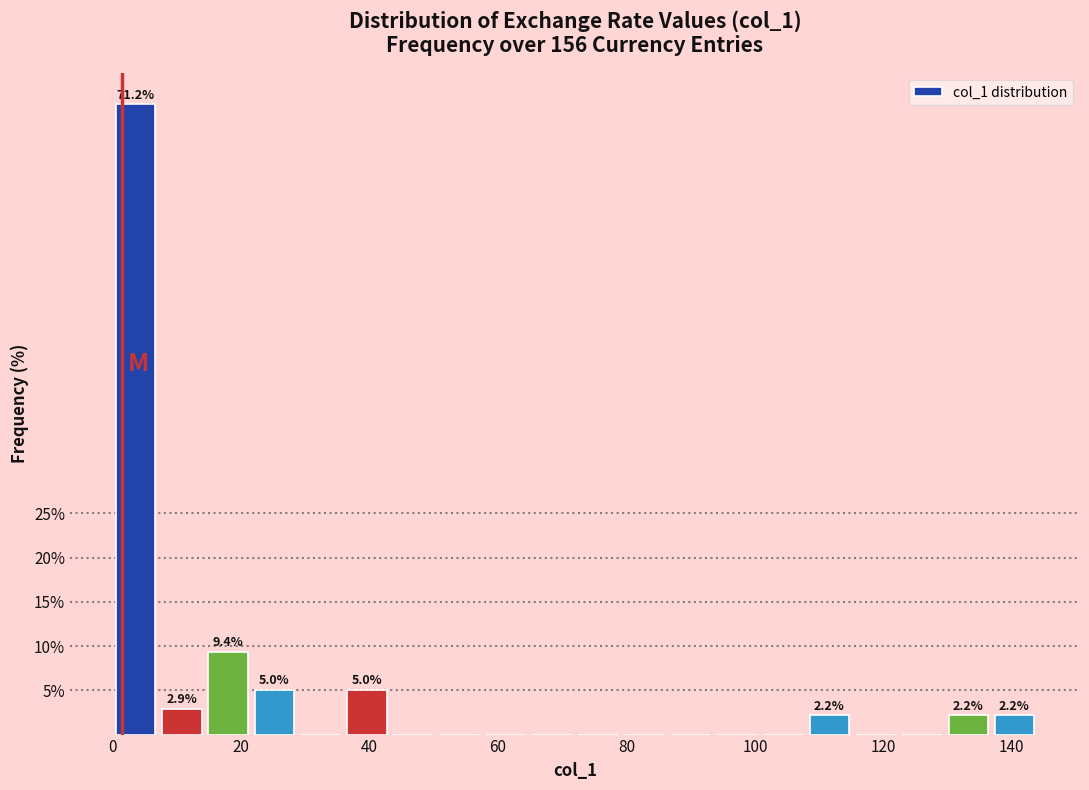

Around what value on the x-axis is the tallest bar? Give the approximate position of its centre, as read against the axis.

4